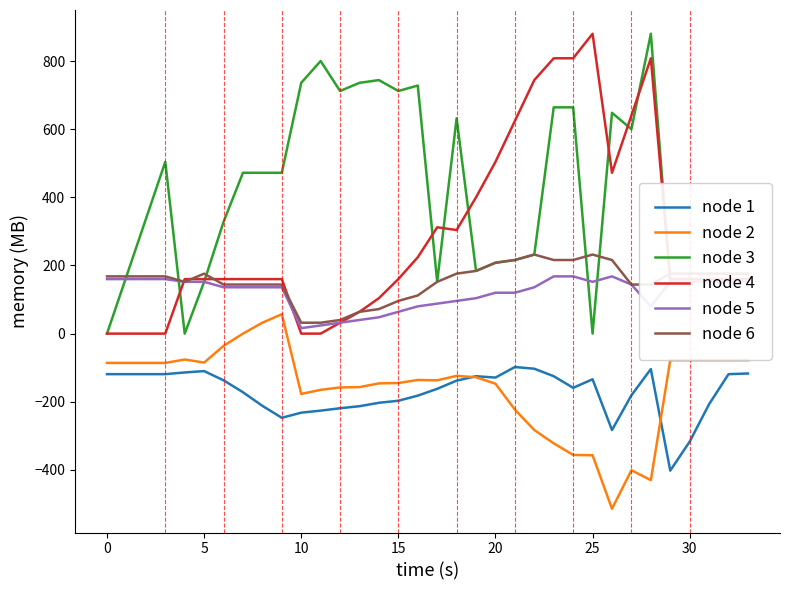

What are all the series names shown in the legend?

node 1, node 2, node 3, node 4, node 5, node 6